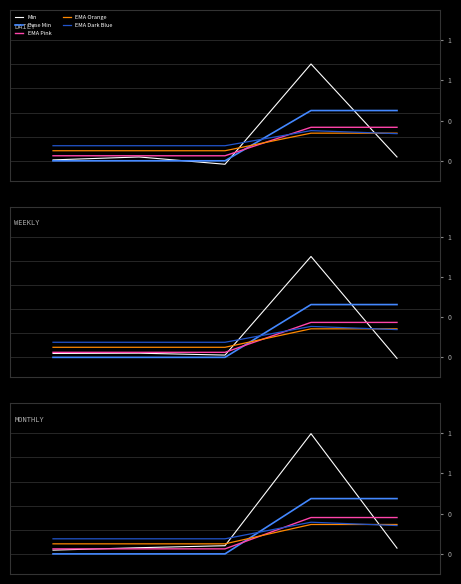

Is it true that EMA Dark Blue equals 0.2 at 2?

False